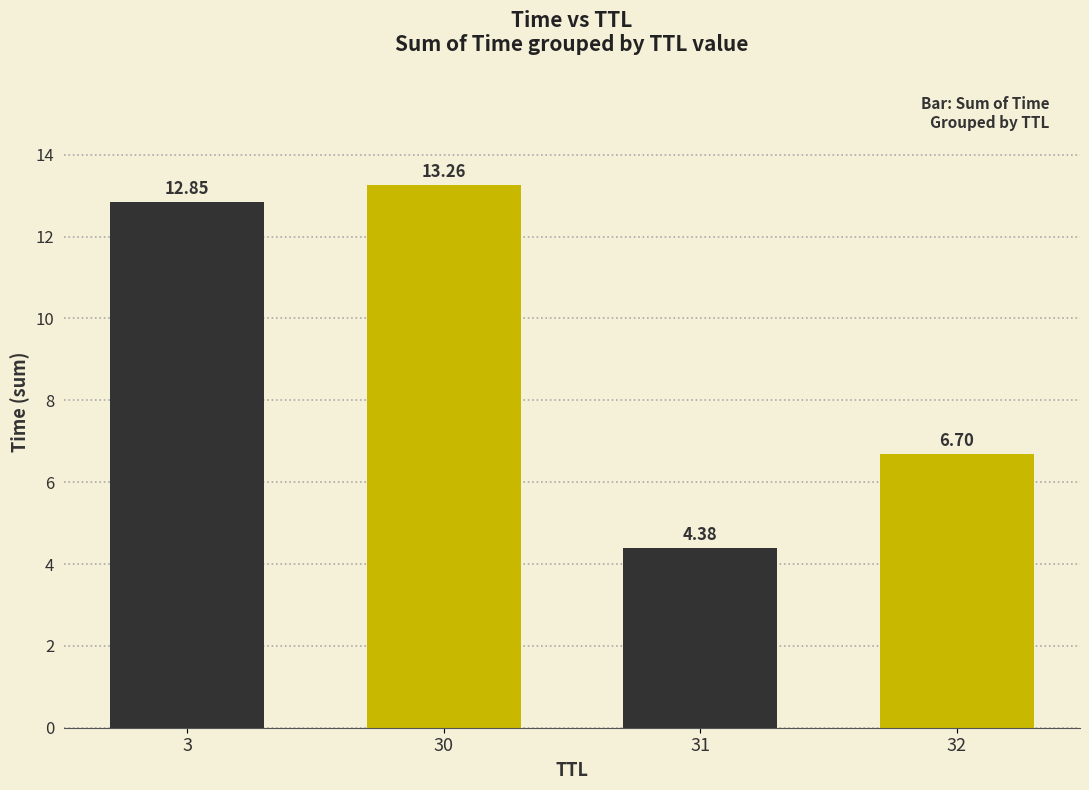

What is the change in value from 3 to 31?

-8.5